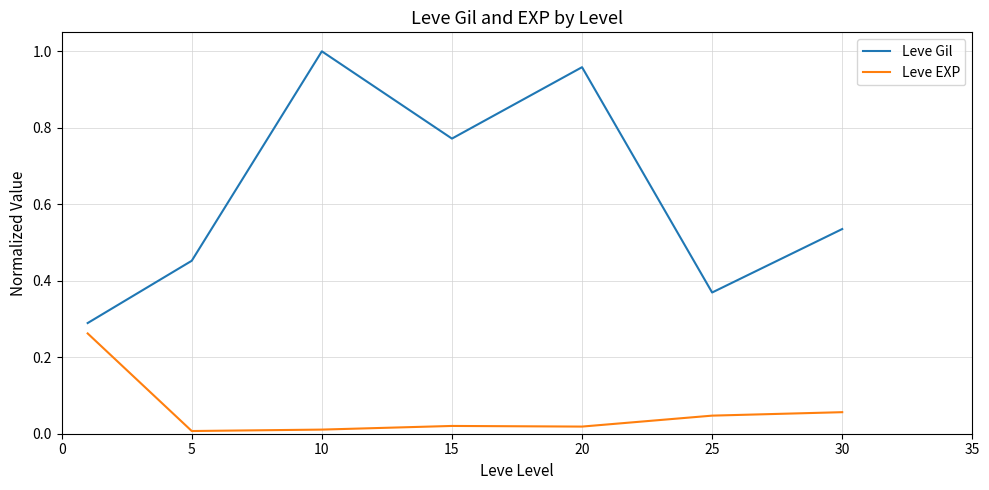

Rank the series by their average value, from highest to lowest.

Leve Gil, Leve EXP